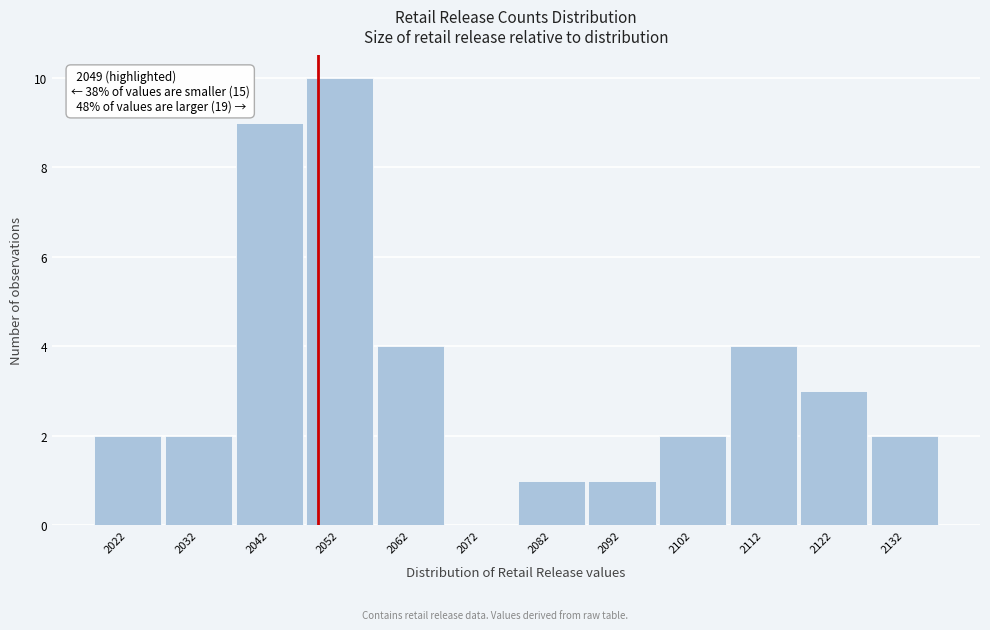

Over which range of the x-axis is the bar tallest?

2047 to 2057